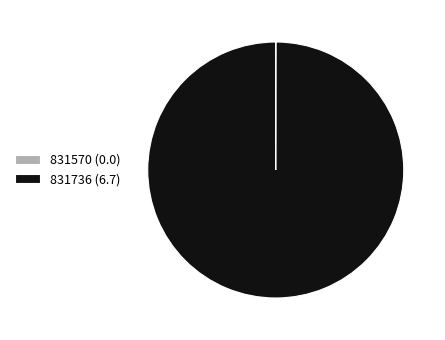

Is there a majority slice in this chart?

Yes